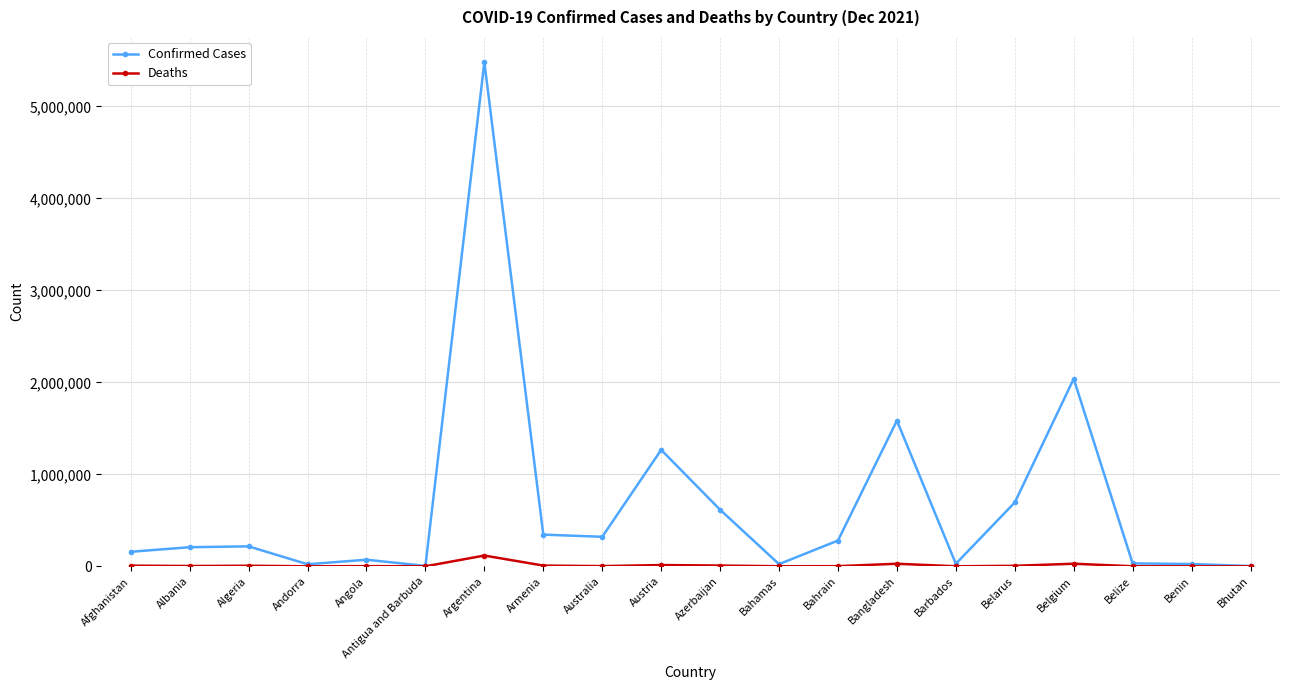

Which series has the largest range (max minus min)?

Confirmed Cases